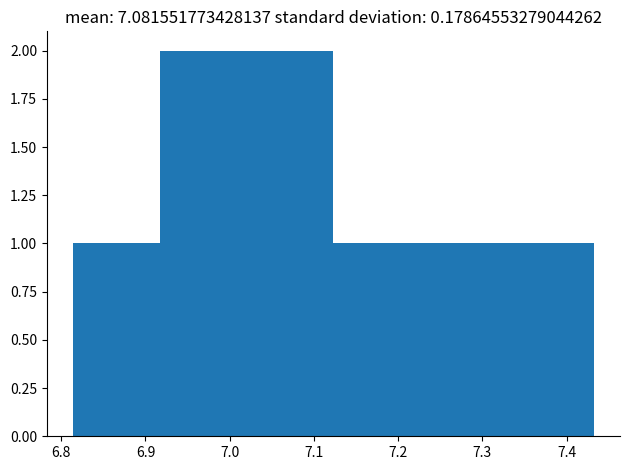

Reading left to right, list every bar in this chart as the range it spans on the x-axis followed by its height. Neither the bar edges nor the heights are printed on the chart, so give them approximately, as read against the axes.

6.81 to 6.92: 1
6.92 to 7.02: 2
7.02 to 7.12: 2
7.12 to 7.23: 1
7.23 to 7.33: 1
7.33 to 7.43: 1